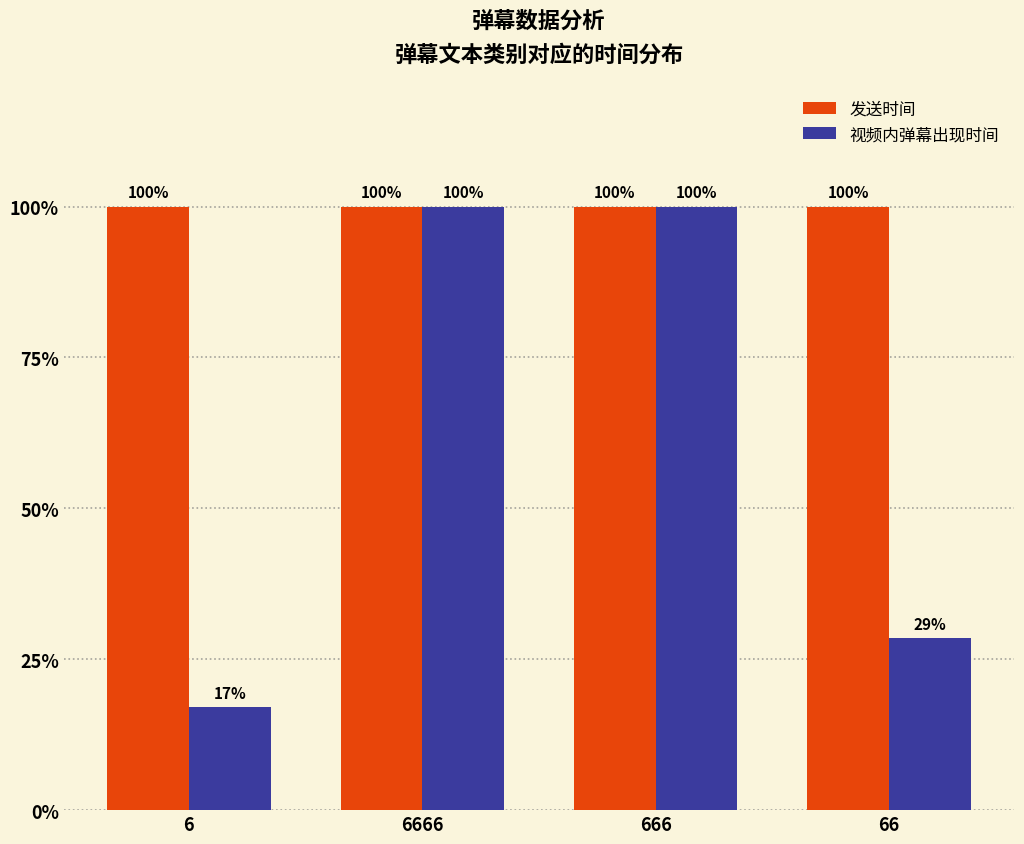

Are the bars horizontal?

No